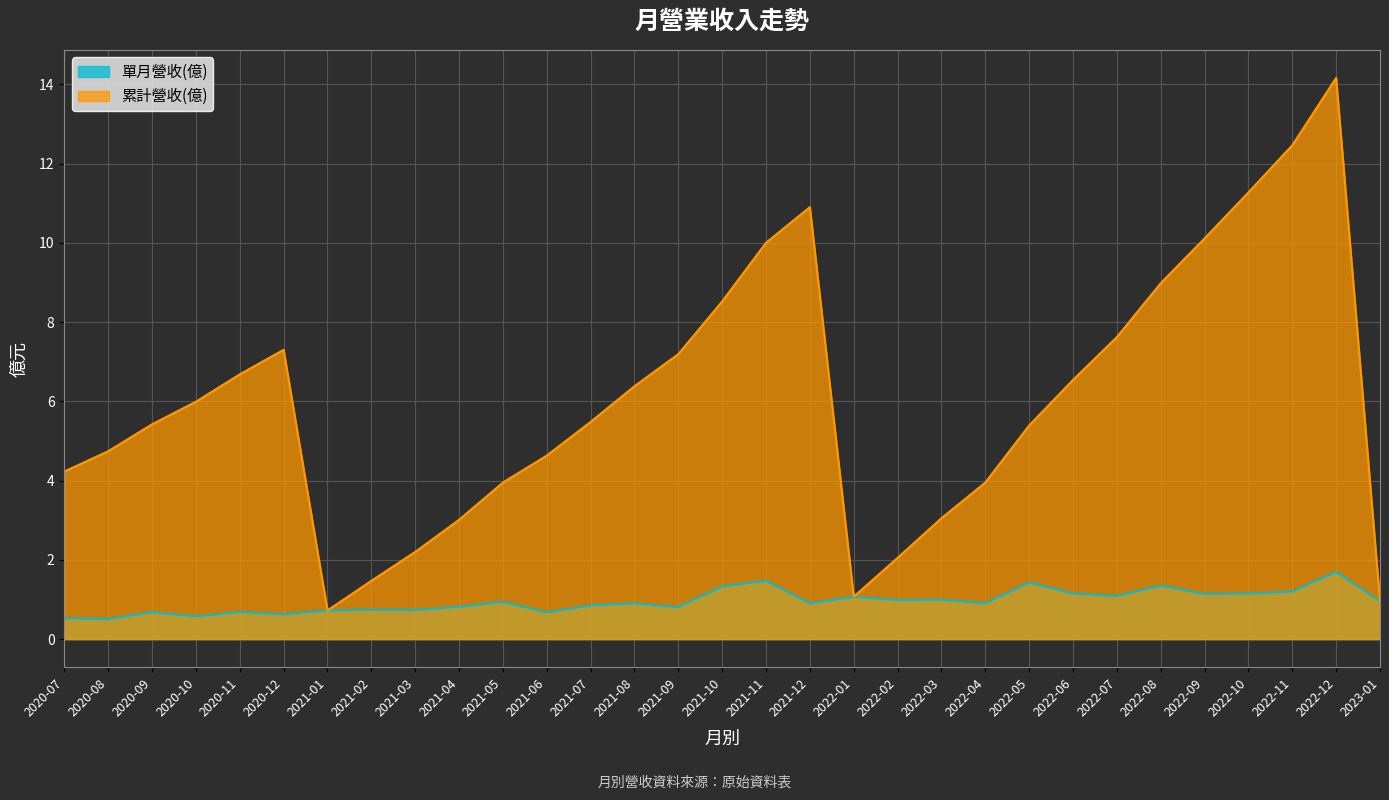

What is the label of the 9th point from the right?

2022-05